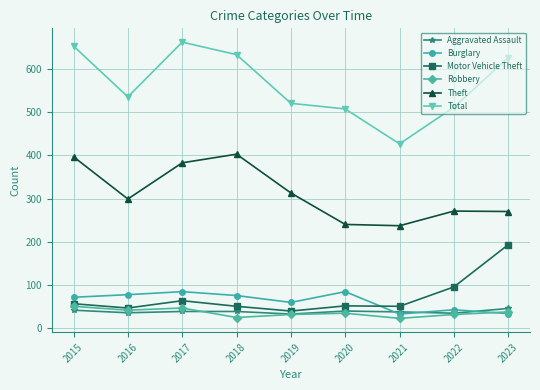

Where is the first local minimum for Burglary?

2019